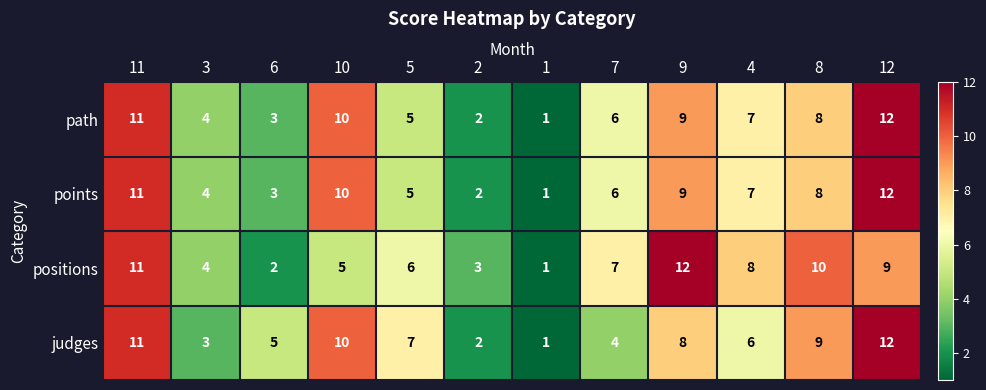

The value of judges at 11 is 6. True or false?

False